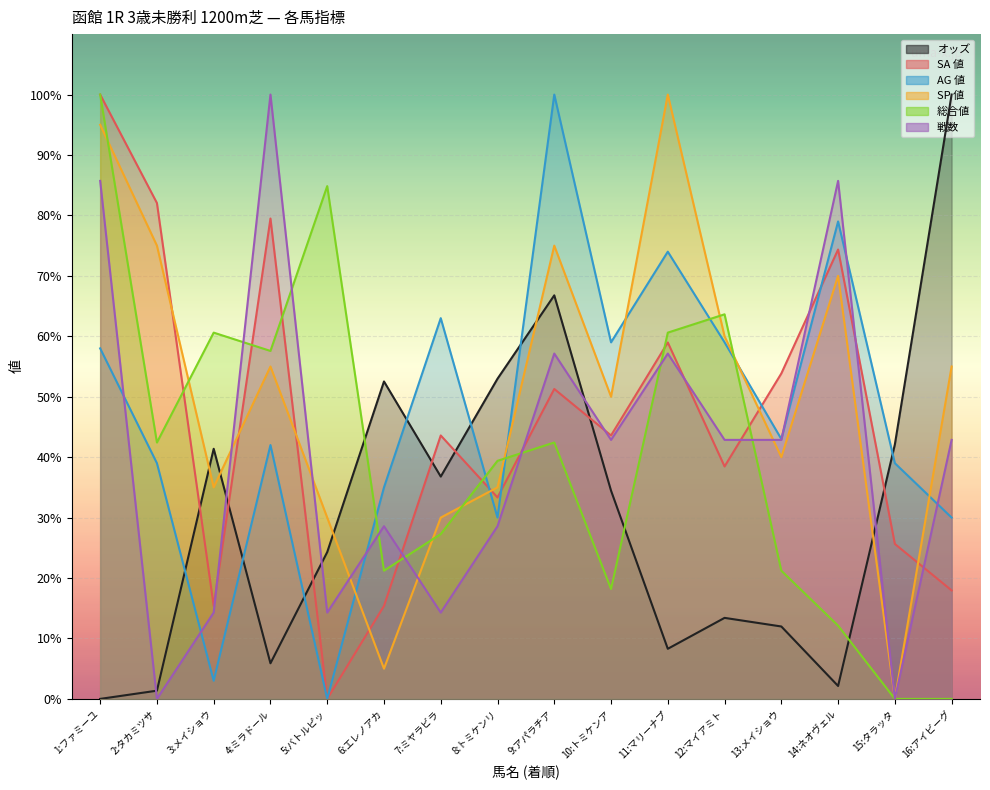

What is the difference between the maximum and minimum values in the 戦数 series?

100.0